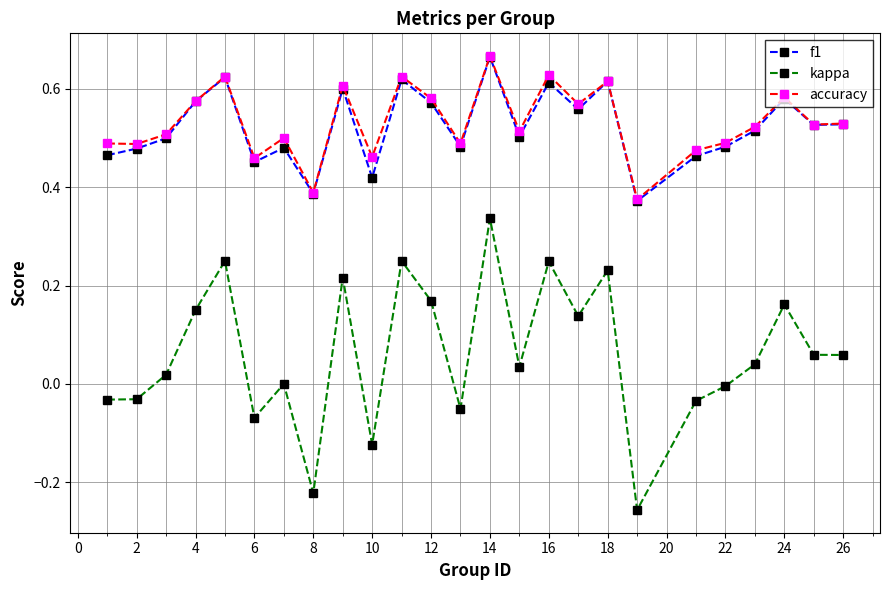

True or false: kappa and f1 cross at least once.

False